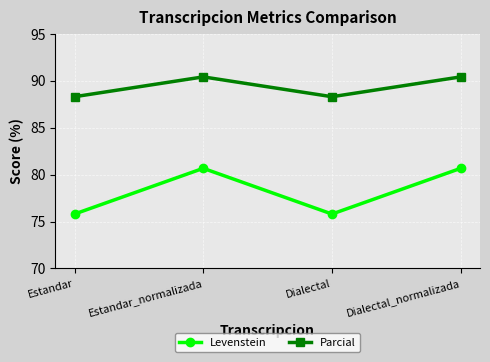

In Parcial, how many points are lower than both neighbors (excluding endpoints)?

1